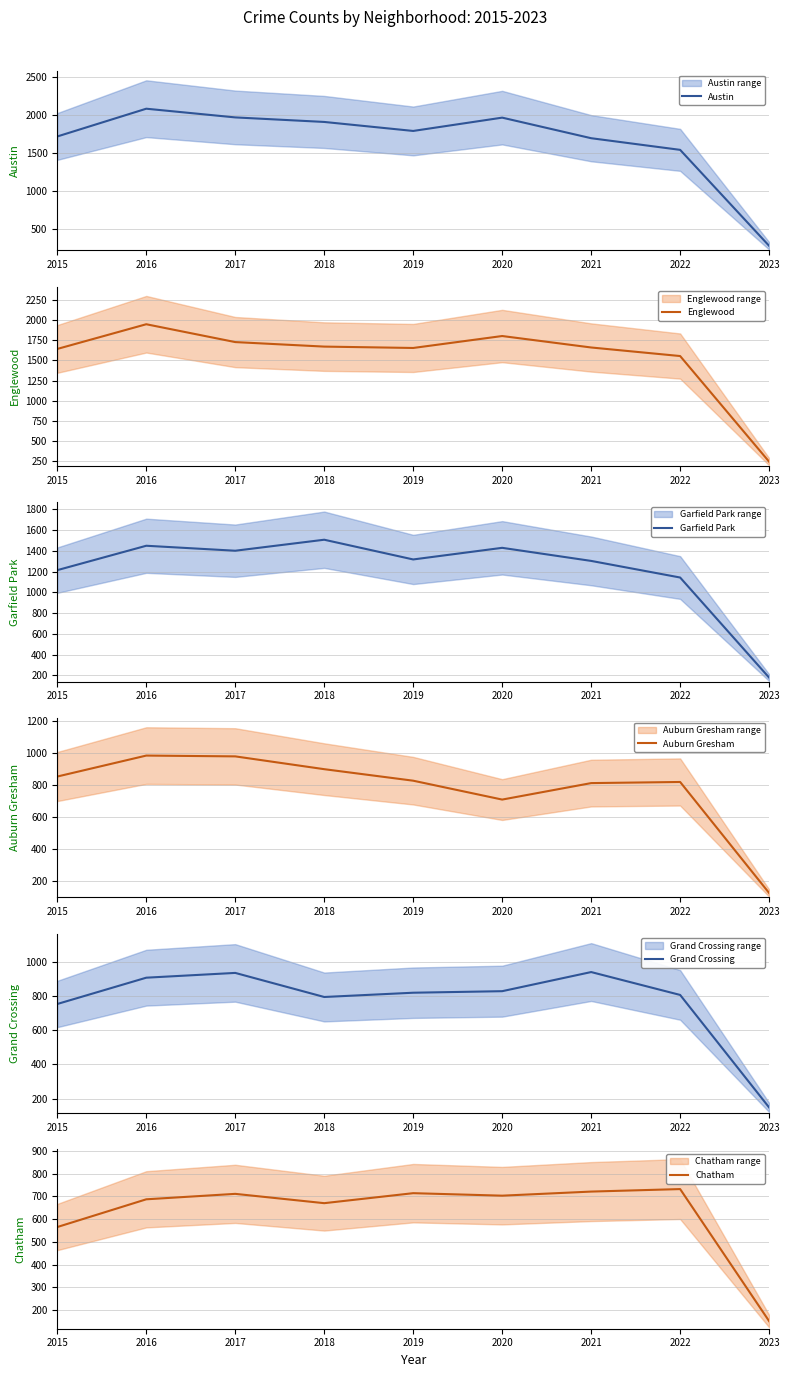

What is the lowest value of the Chatham series?

151